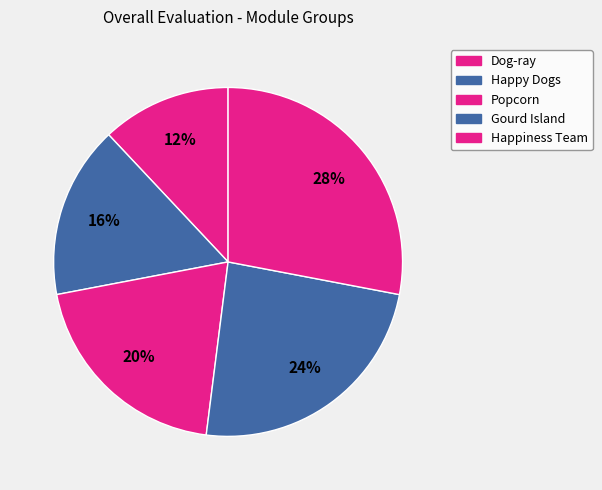

To the nearest percent, what is the difference between the Happiness Team and Gourd Island slice percentages?

4%